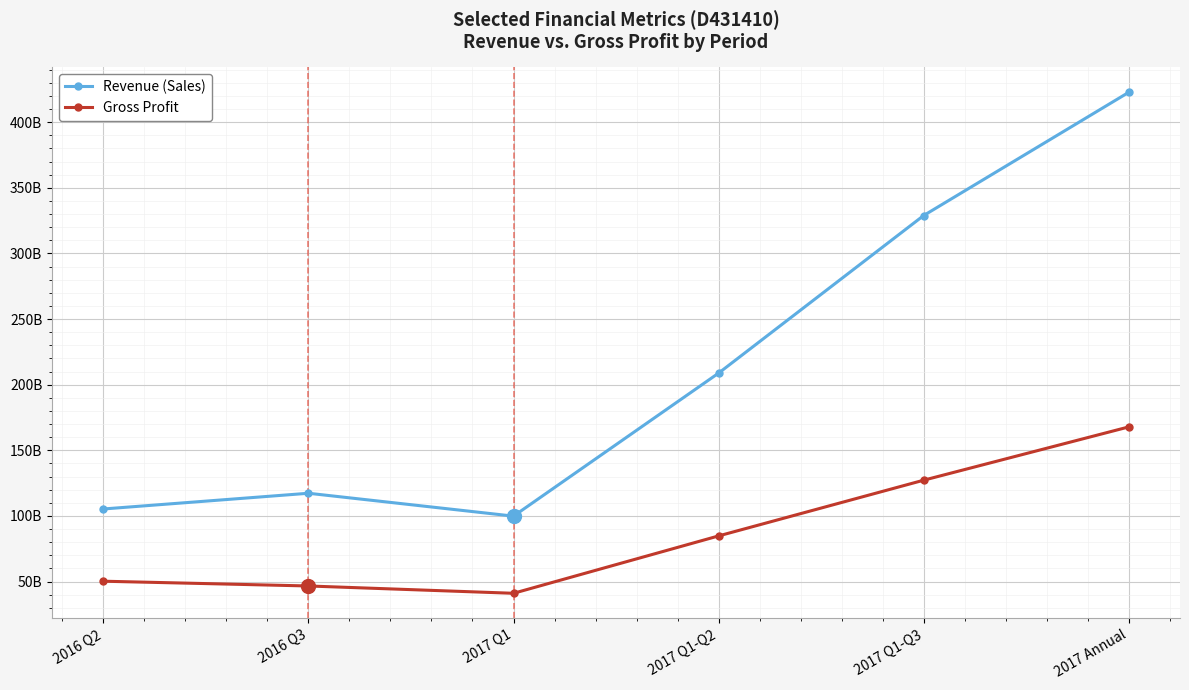

What are all the series names shown in the legend?

Revenue (Sales), Gross Profit